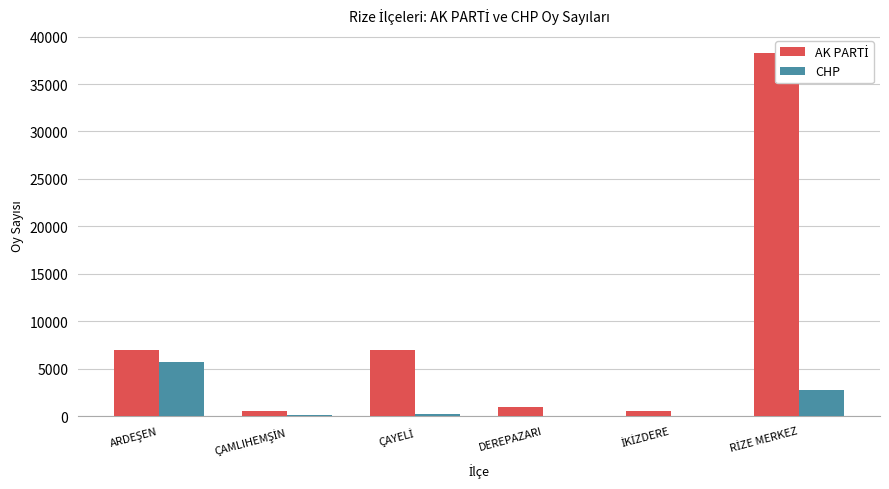

At which category is the sum across all series the highest?

RİZE MERKEZ